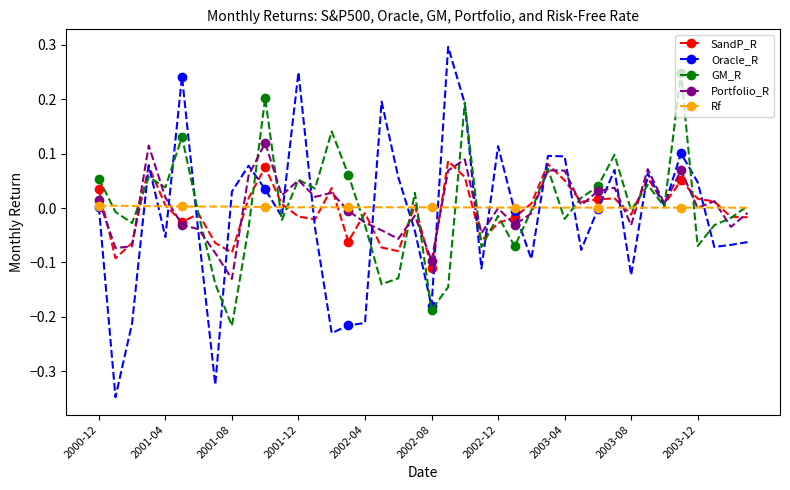

Count the number of categories in the chart.

40